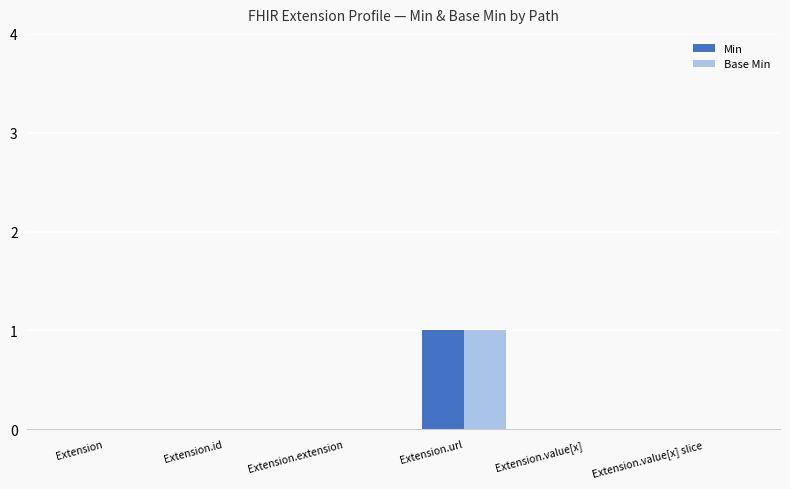

Is the value of Min at Extension.url greater than the value of Base Min at Extension.extension?

Yes